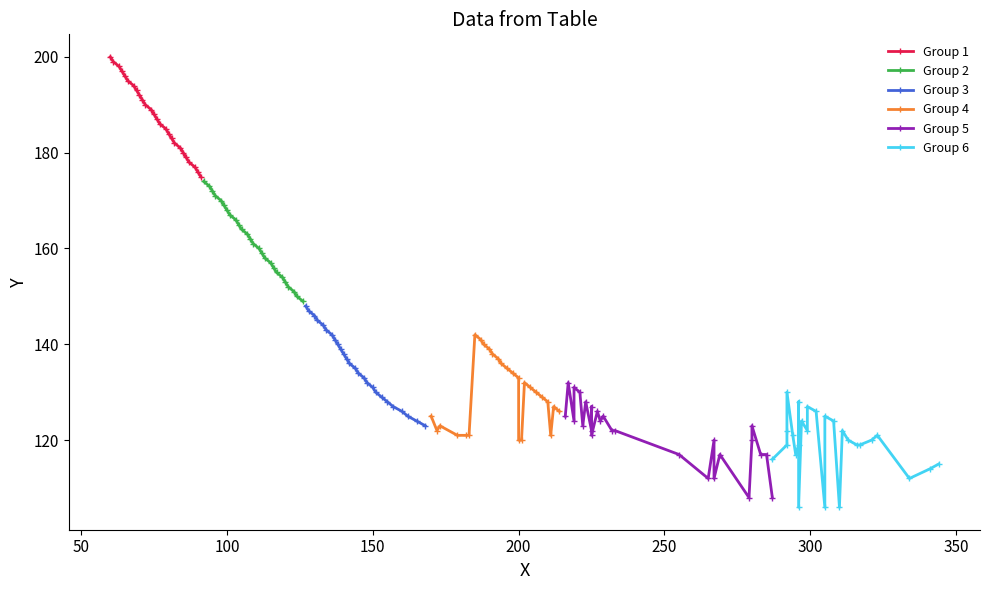

Reading right to left, list all the values displayed in this chart.

Group 1: 175	176	177	178	179	180	181	182	183	184	185	186	187	188	189	190	191	192	193	194	195	196	197	198	199	200
Group 2: 149	150	151	152	153	154	155	156	157	158	159	160	161	162	163	164	165	166	167	168	169	170	171	172	173	174
Group 3: 123	124	125	126	127	128	129	130	131	132	133	134	135	136	137	138	139	140	141	142	143	144	145	146	147	148
Group 4: 126	127	121	128	129	130	131	132	120	120	133	134	135	136	137	138	139	140	141	142	121	121	121	123	122	125
Group 5: 108	117	117	123	120	108	117	112	120	112	117	122	122	125	124	126	121	127	122	128	123	130	131	124	132	125
Group 6: 115	114	112	121	120	119	119	120	122	106	124	125	106	126	127	122	124	106	128	119	117	121	130	122	119	116